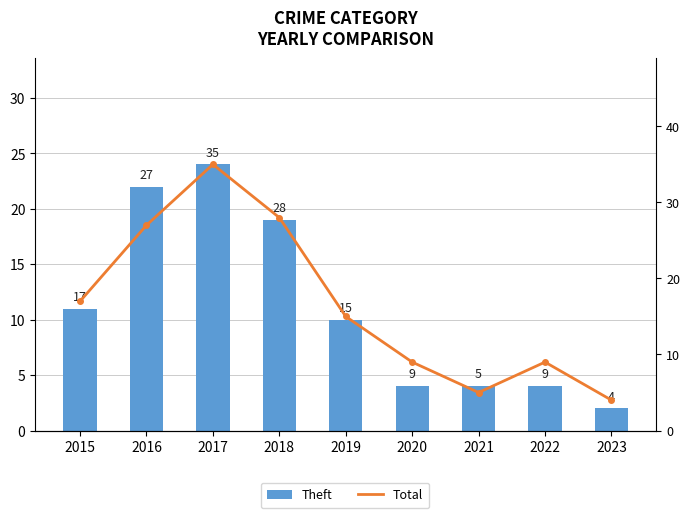

The Total series shows 24 at 2019. True or false?

False